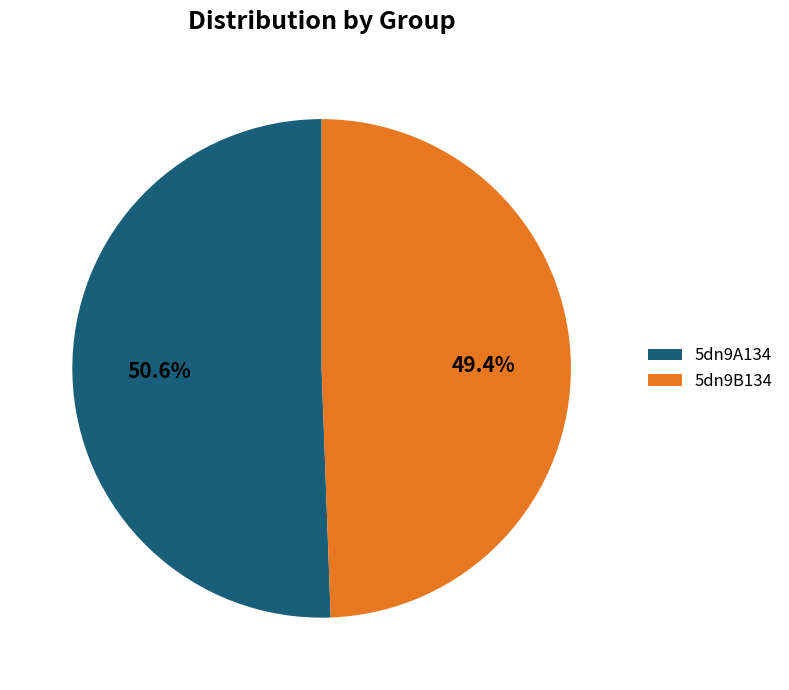

How many segments does this pie chart have?

2